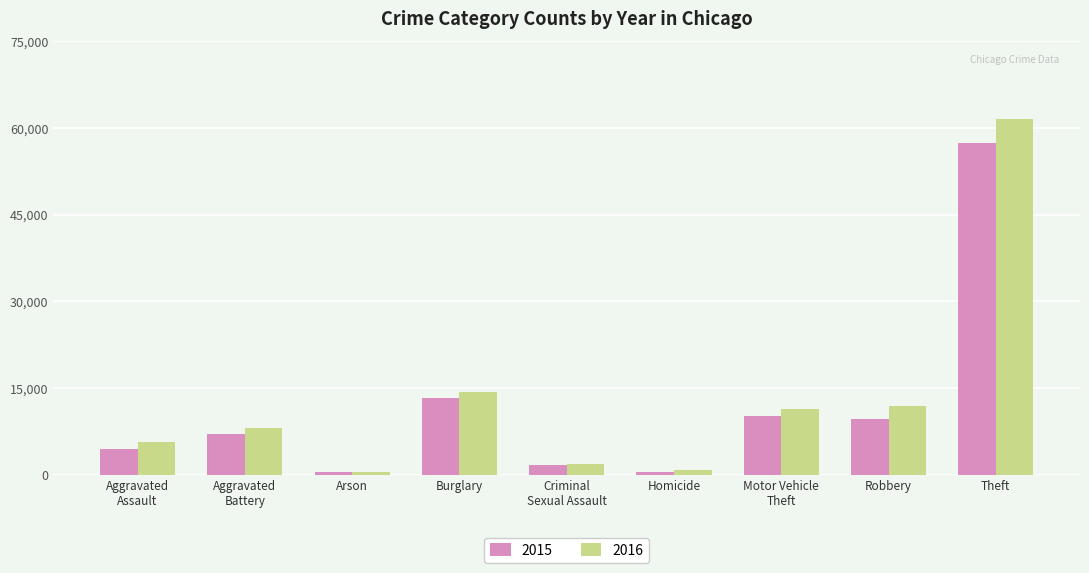

Rank the series by their maximum value, from highest to lowest.

2016, 2015